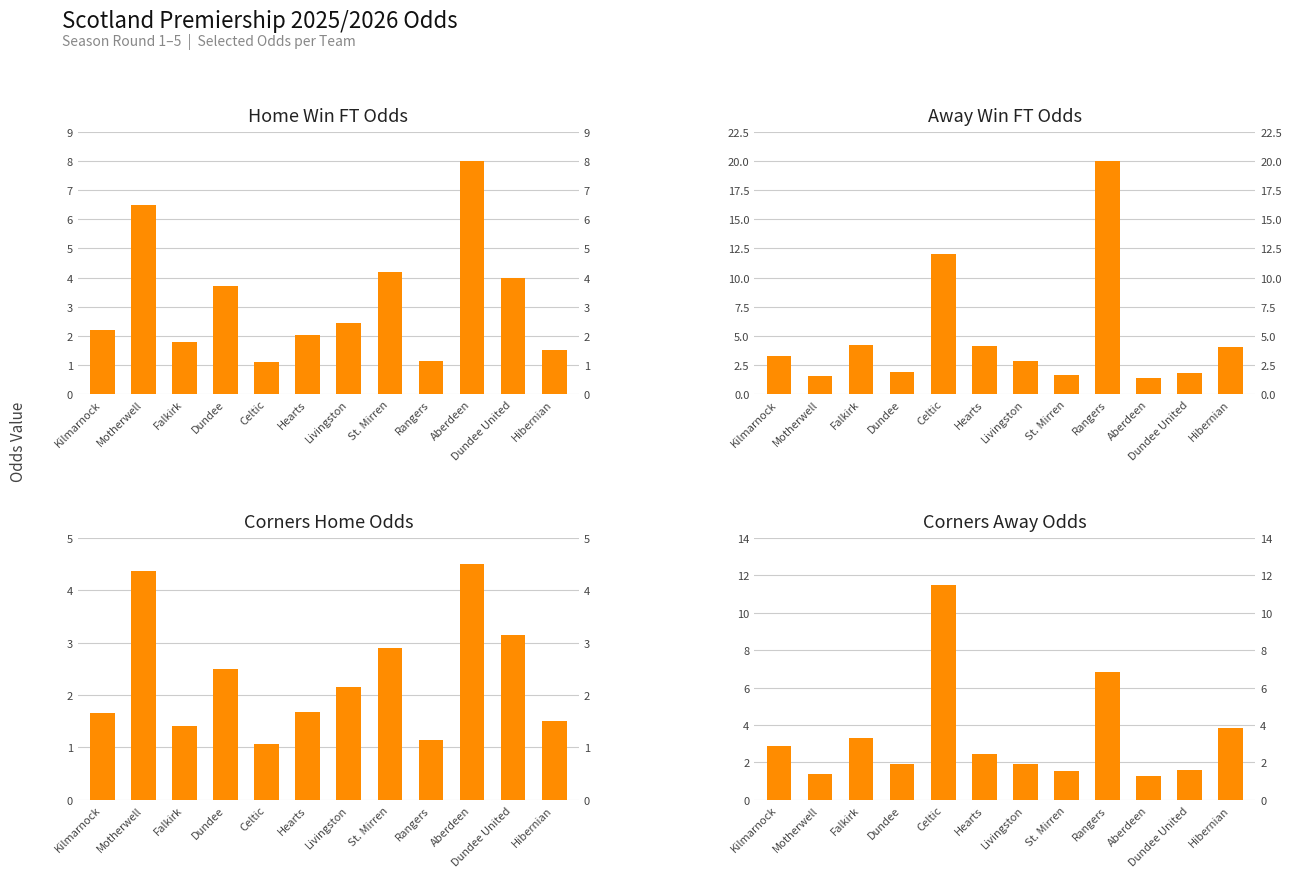

What is the minimum value for Odd_Corners_H?

1.1